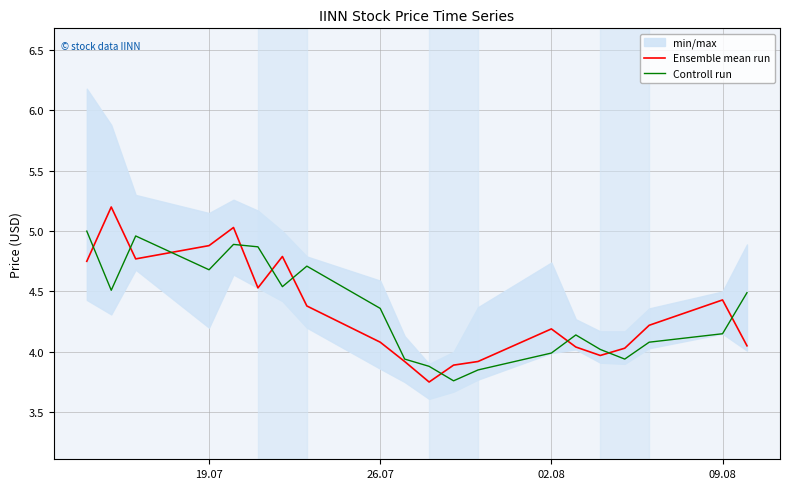

Rank the series by their maximum value, from highest to lowest.

Ensemble mean run, Controll run